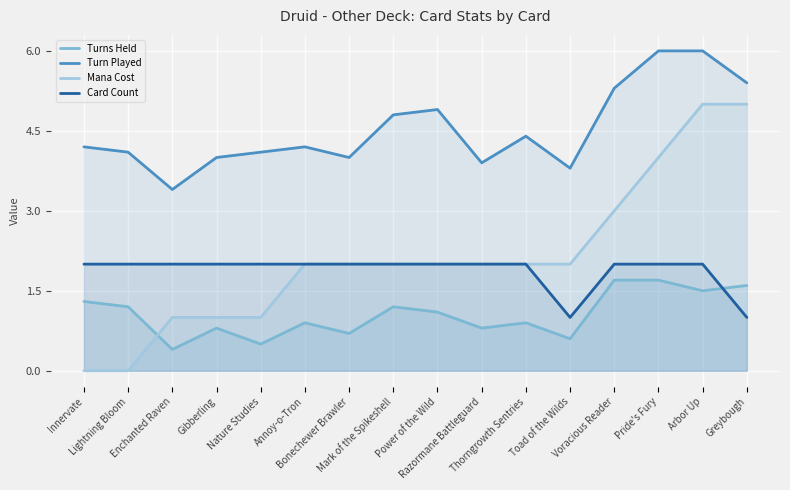

True or false: Turns Held and Turn Played intersect in this chart.

False